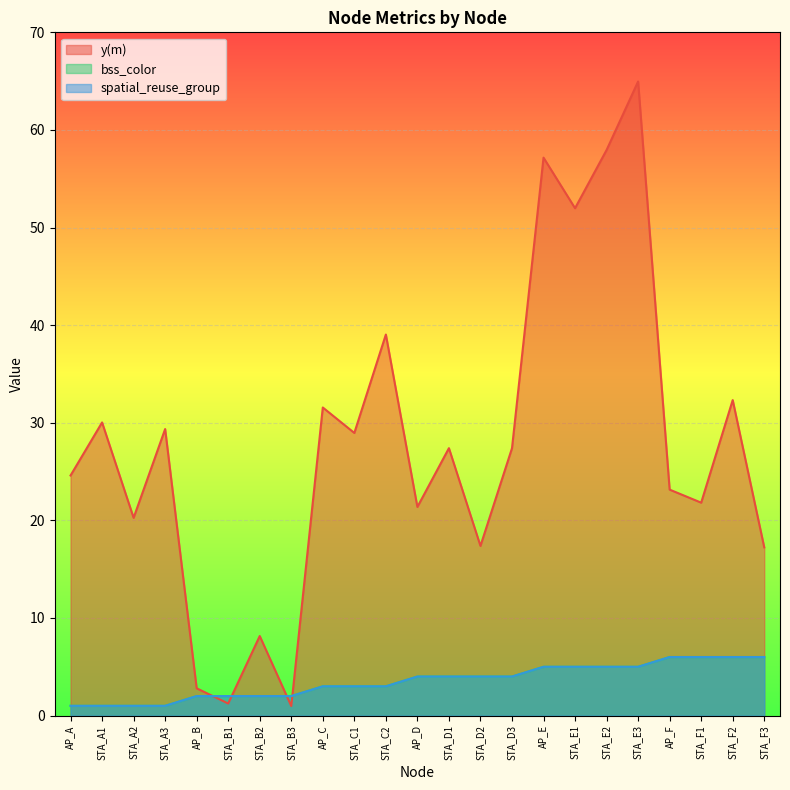

Is the value of bss_color at STA_E3 greater than the value of spatial_reuse_group at AP_F?

No